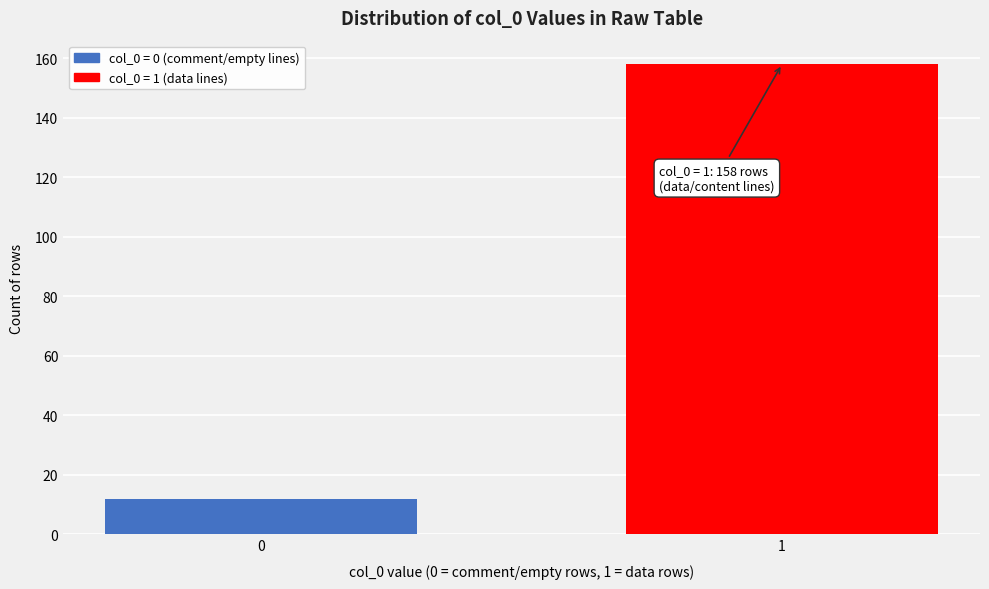

Reading left to right, transcribe all the data shown in this chart.

0=12	1=158